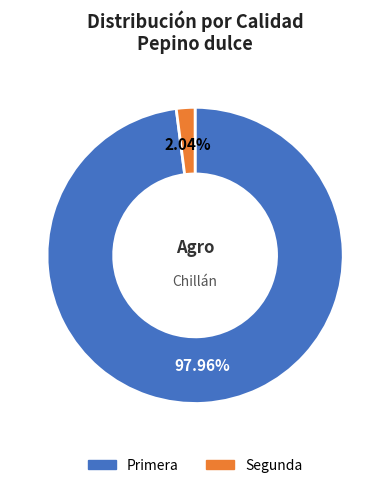

To the nearest percent, what is the difference between the Primera and Segunda slice percentages?

96%